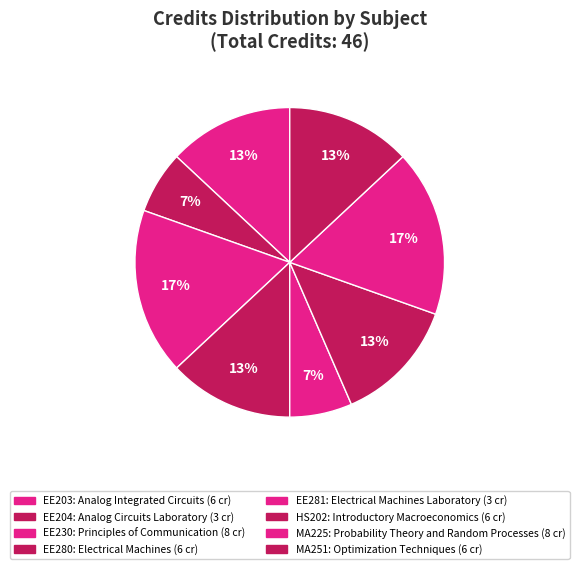

How many segments does this pie chart have?

8